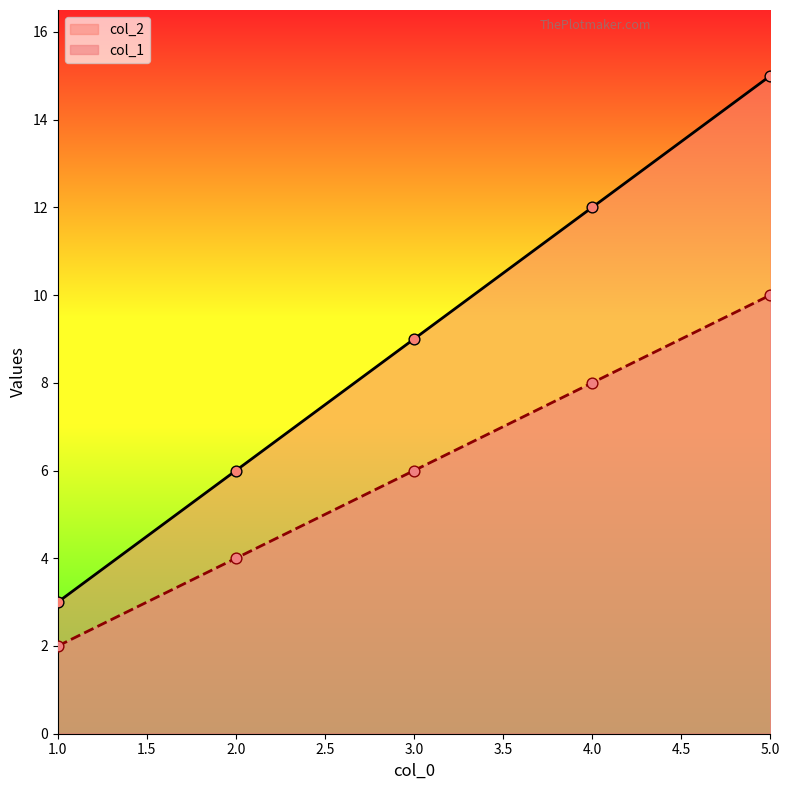

What is the total value across all series at 2.0?

10